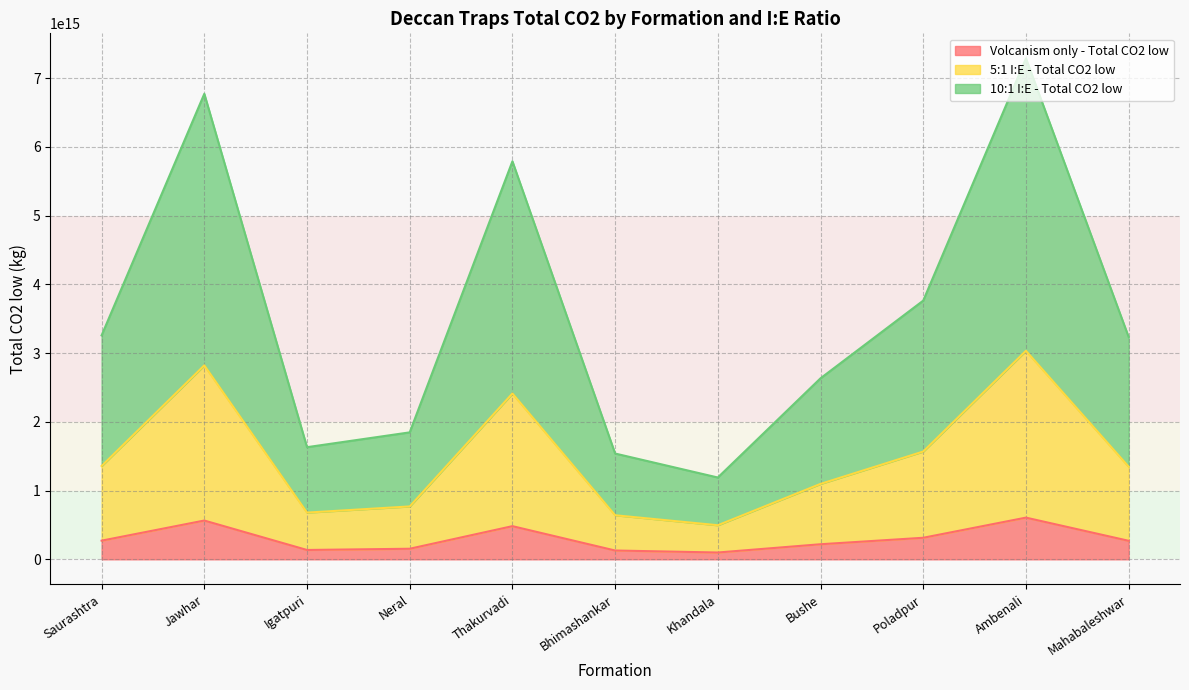

What are all the series names shown in the legend?

Volcanism only - Total CO2 low, 5:1 I:E - Total CO2 low, 10:1 I:E - Total CO2 low